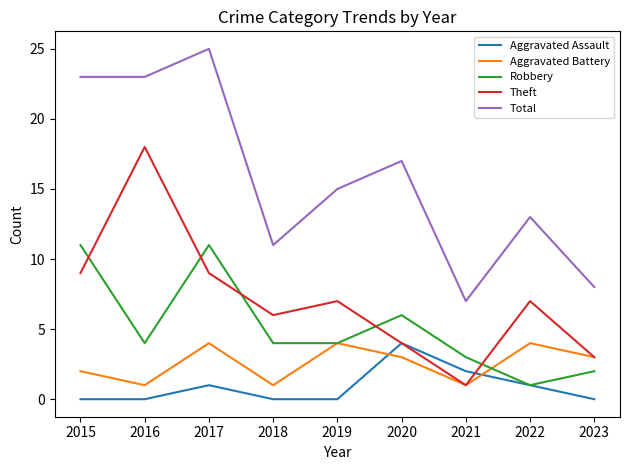

Reading right to left, list all the values displayed in this chart.

Aggravated Assault: 0	1	2	4	0	0	1	0	0
Aggravated Battery: 3	4	1	3	4	1	4	1	2
Robbery: 2	1	3	6	4	4	11	4	11
Theft: 3	7	1	4	7	6	9	18	9
Total: 8	13	7	17	15	11	25	23	23